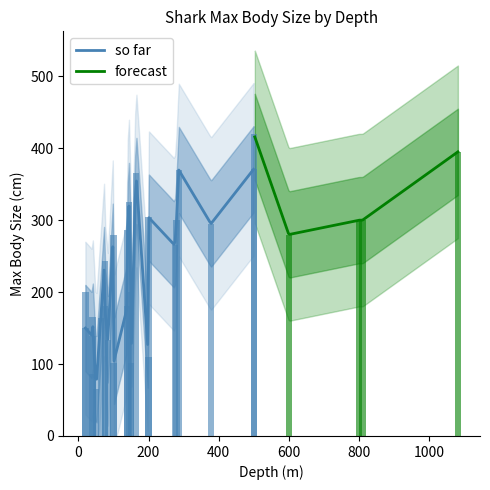

What is the minimum value for so far?

78.9